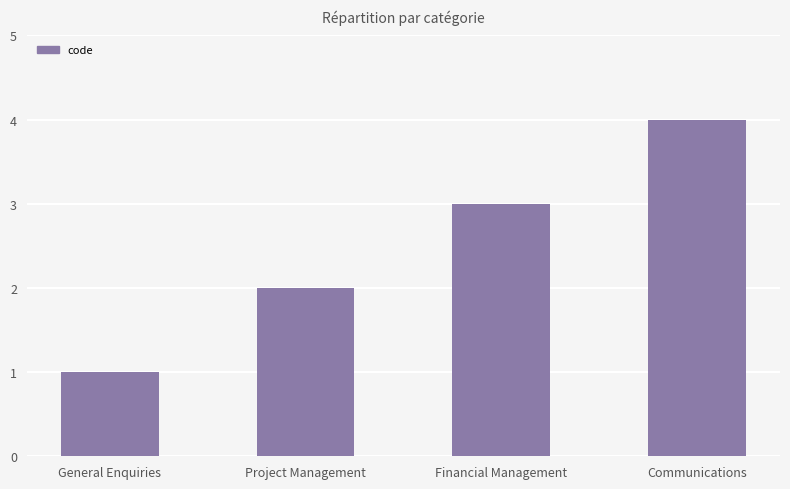

What position from the left is Communications?

4